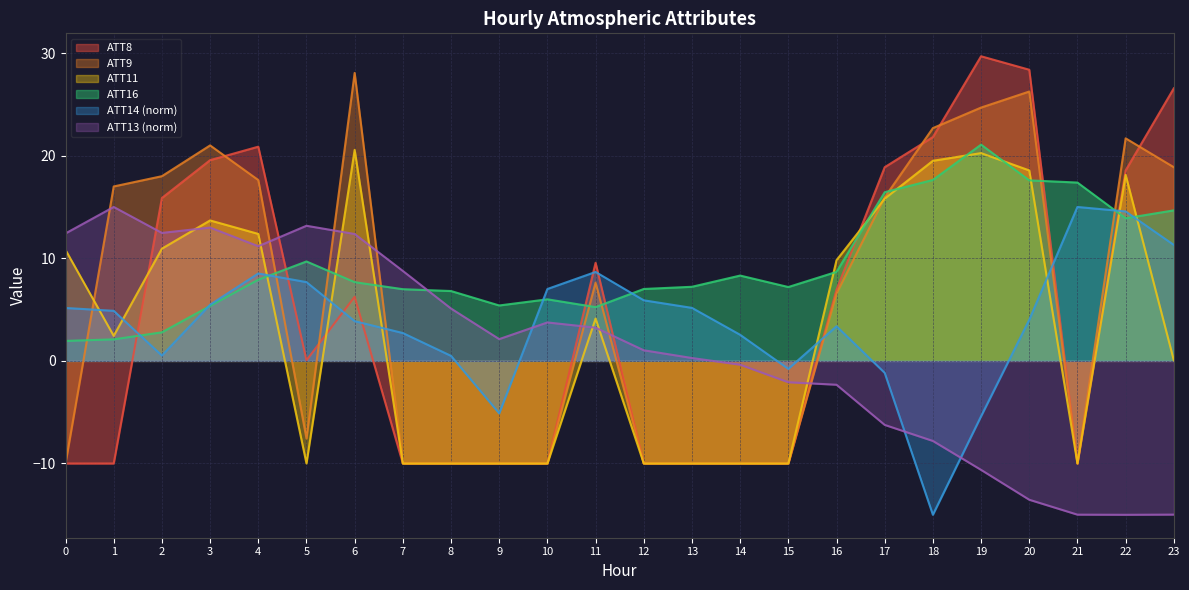

What is the value of the ATT9 point at the 20th from the left?

24.7